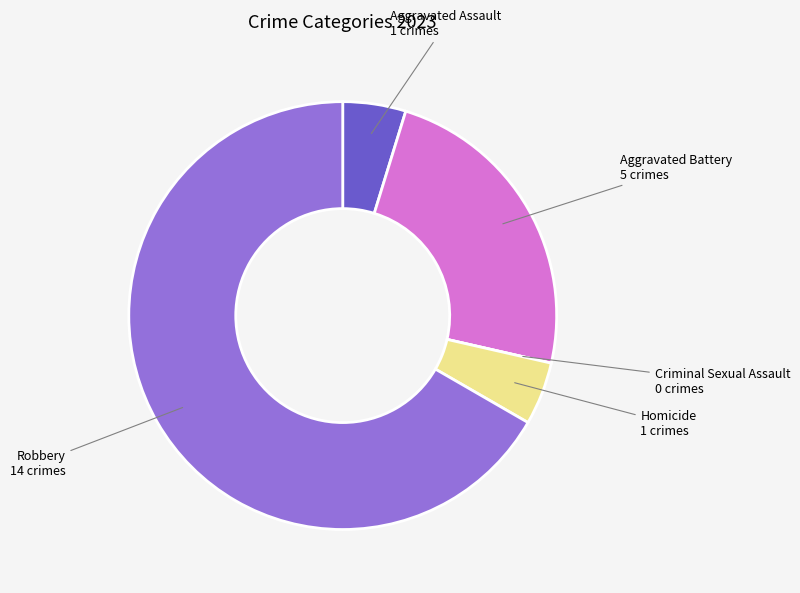

Is there a majority slice in this chart?

Yes